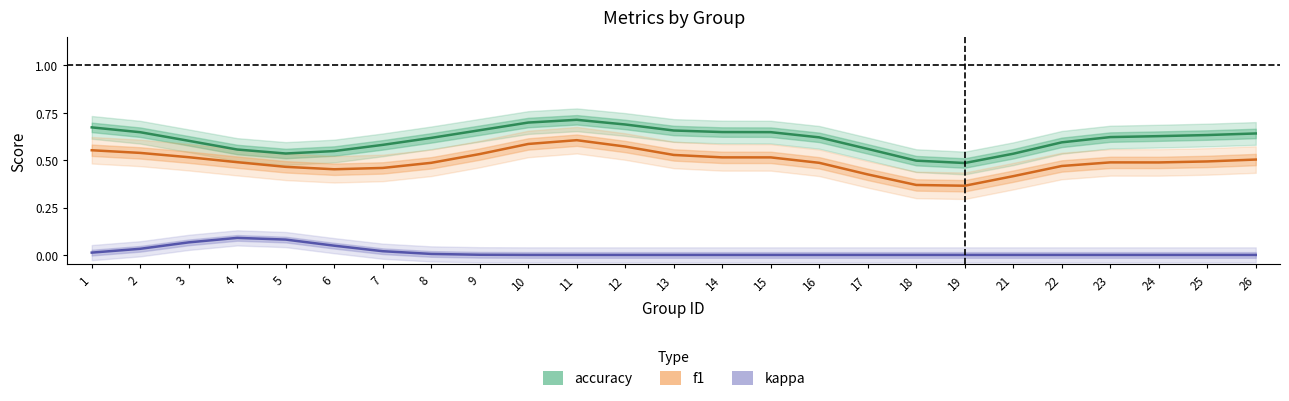

How many interior local peaks does the f1 series have?

2